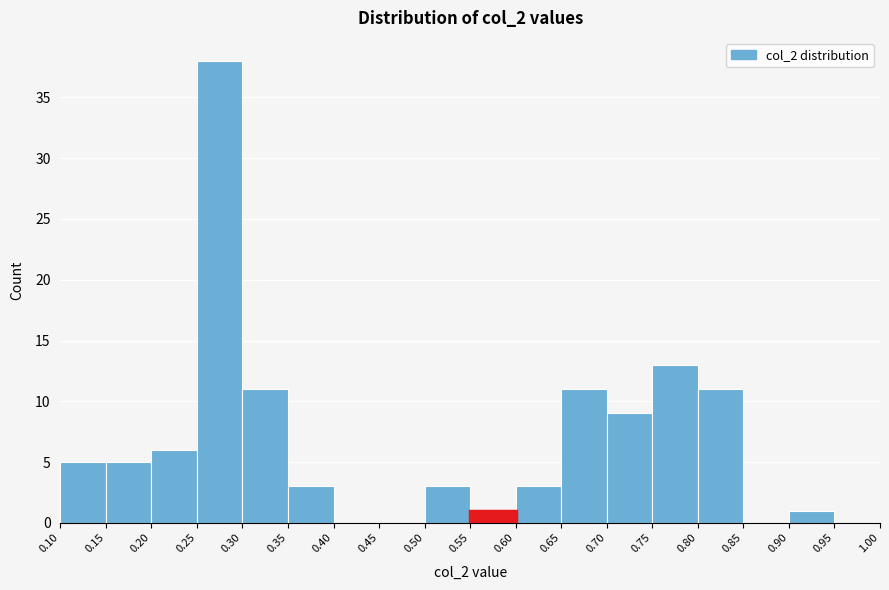

Over which range of the x-axis is the bar tallest?

0.25 to 0.30